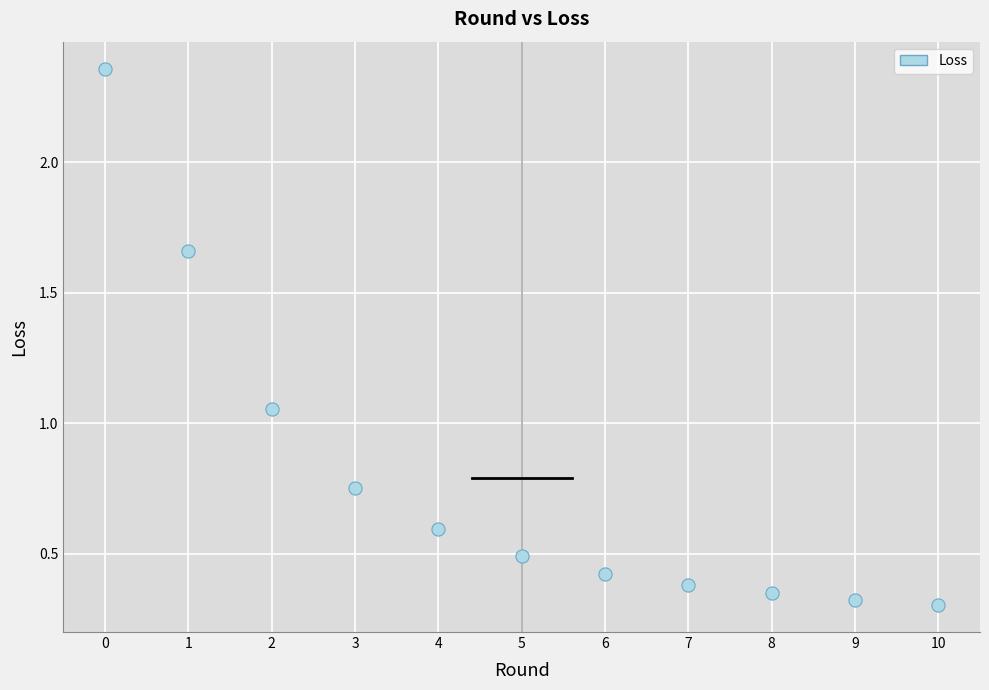

What is the range of Y values (max minus min)?

2.1